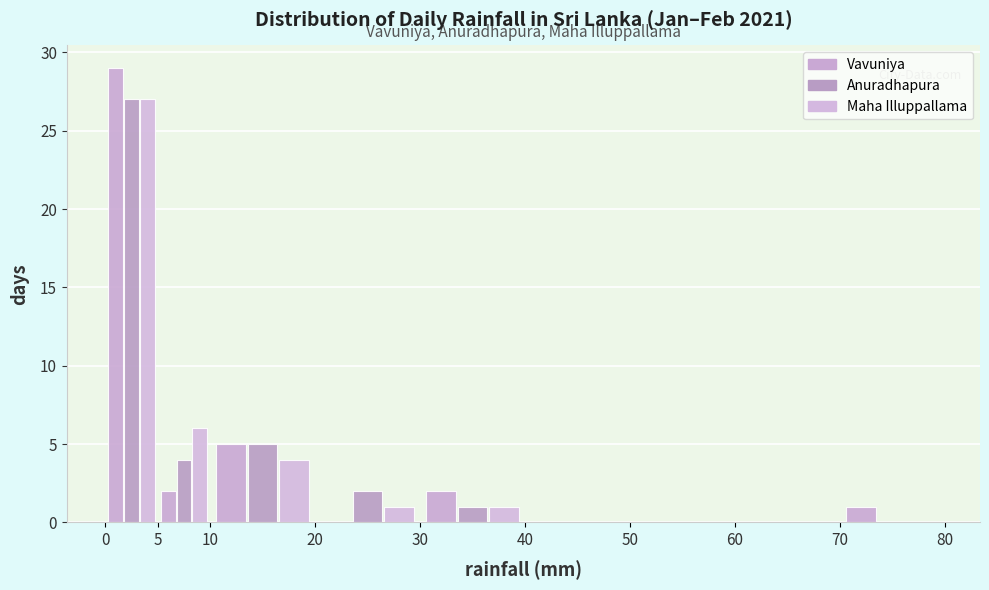

Reading left to right, list every range on the x-axis with the height of the bar of each series over it. The values are not printed on the chart, so give them approximately, as read against the axis.

0 to 5: Vavuniya=29	Anuradhapura=27	Maha Illuppallama=27
5 to 10: Vavuniya=2	Anuradhapura=4	Maha Illuppallama=6
10 to 20: Vavuniya=5	Anuradhapura=5	Maha Illuppallama=4
20 to 30: Vavuniya=0	Anuradhapura=2	Maha Illuppallama=1
30 to 40: Vavuniya=2	Anuradhapura=1	Maha Illuppallama=1
40 to 50: Vavuniya=0	Anuradhapura=0	Maha Illuppallama=0
50 to 60: Vavuniya=0	Anuradhapura=0	Maha Illuppallama=0
60 to 70: Vavuniya=0	Anuradhapura=0	Maha Illuppallama=0
70 to 80: Vavuniya=1	Anuradhapura=0	Maha Illuppallama=0